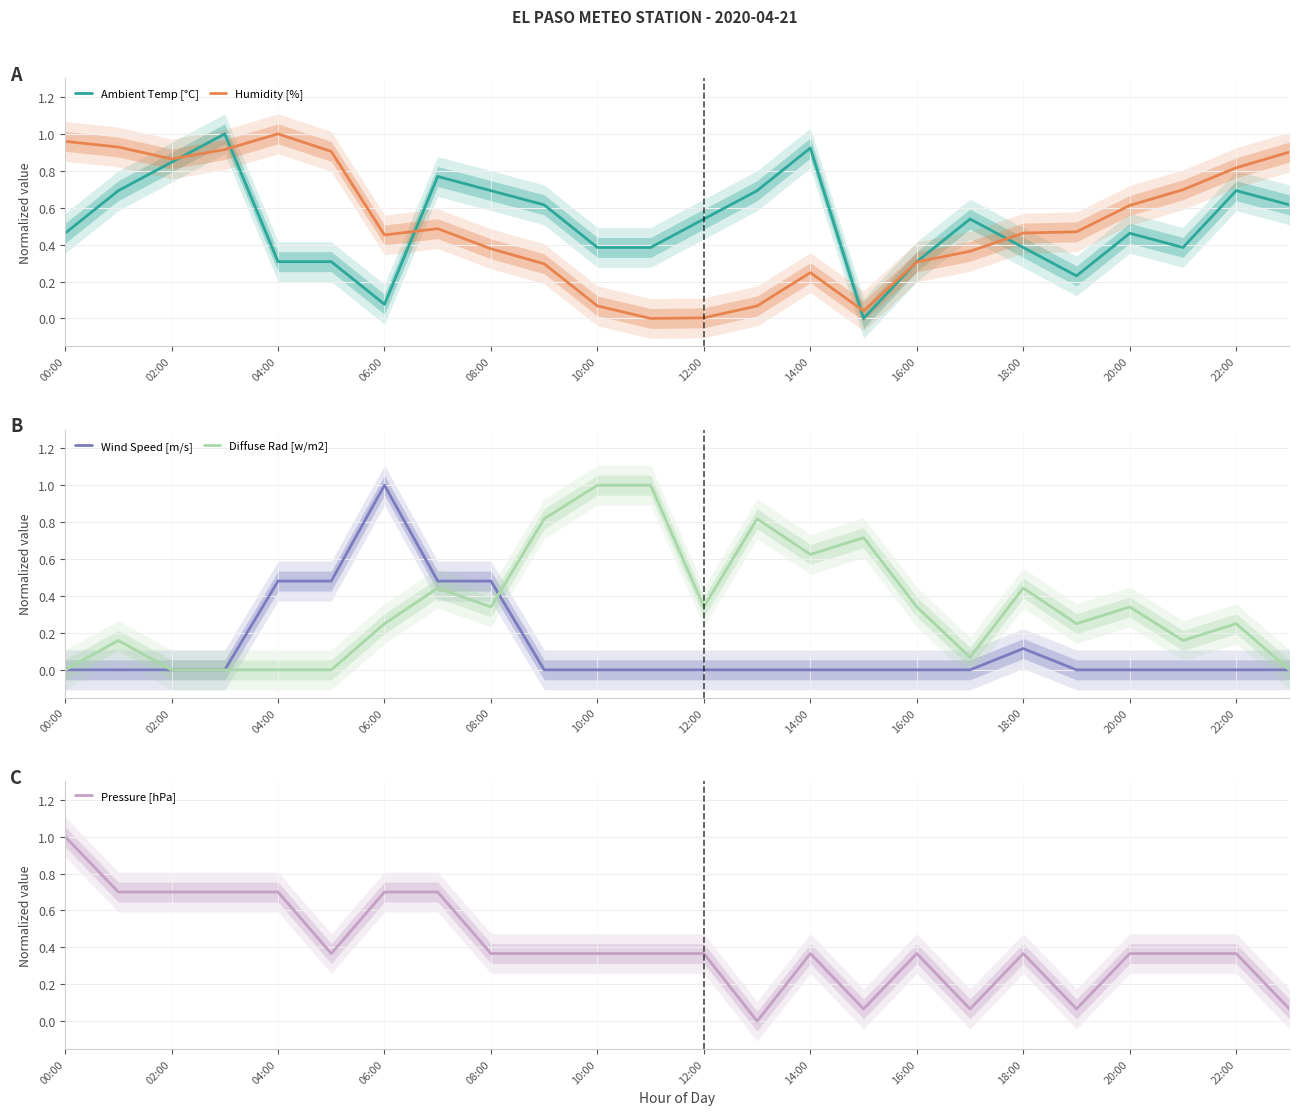

Which series has the largest total across all categories?

Ambient Temp [°C]